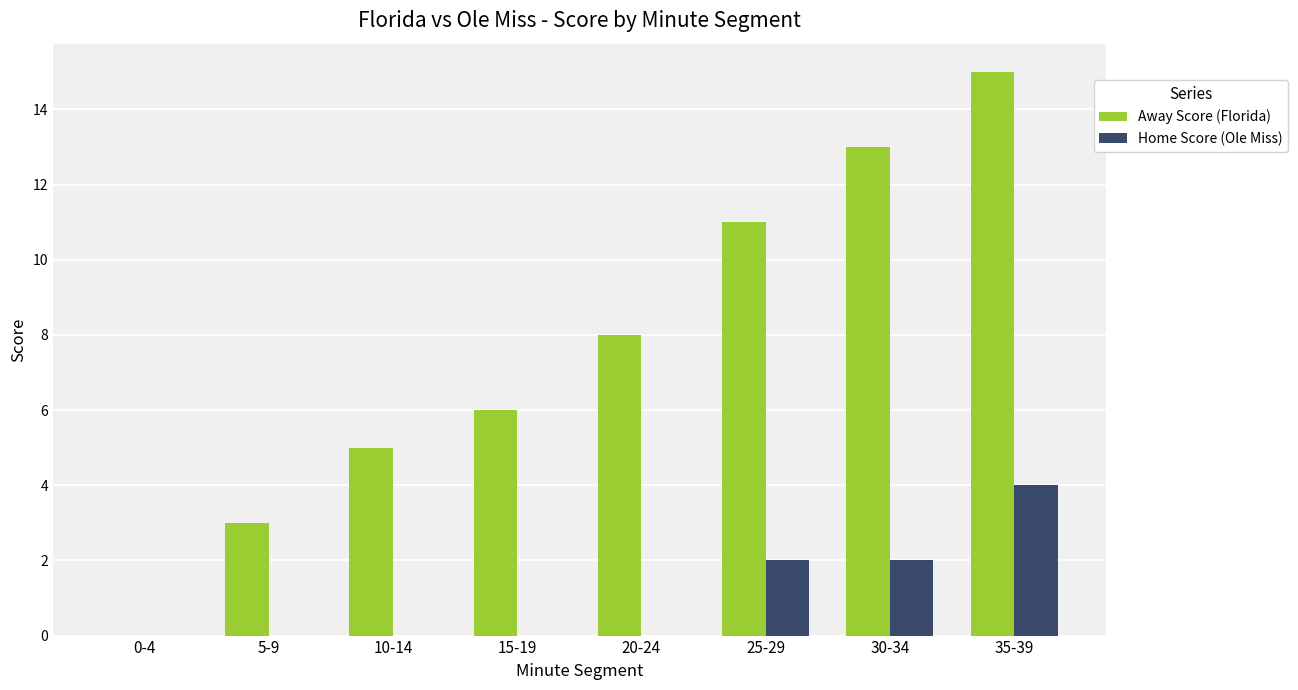

Which series has the widest spread of values?

Away Score (Florida)